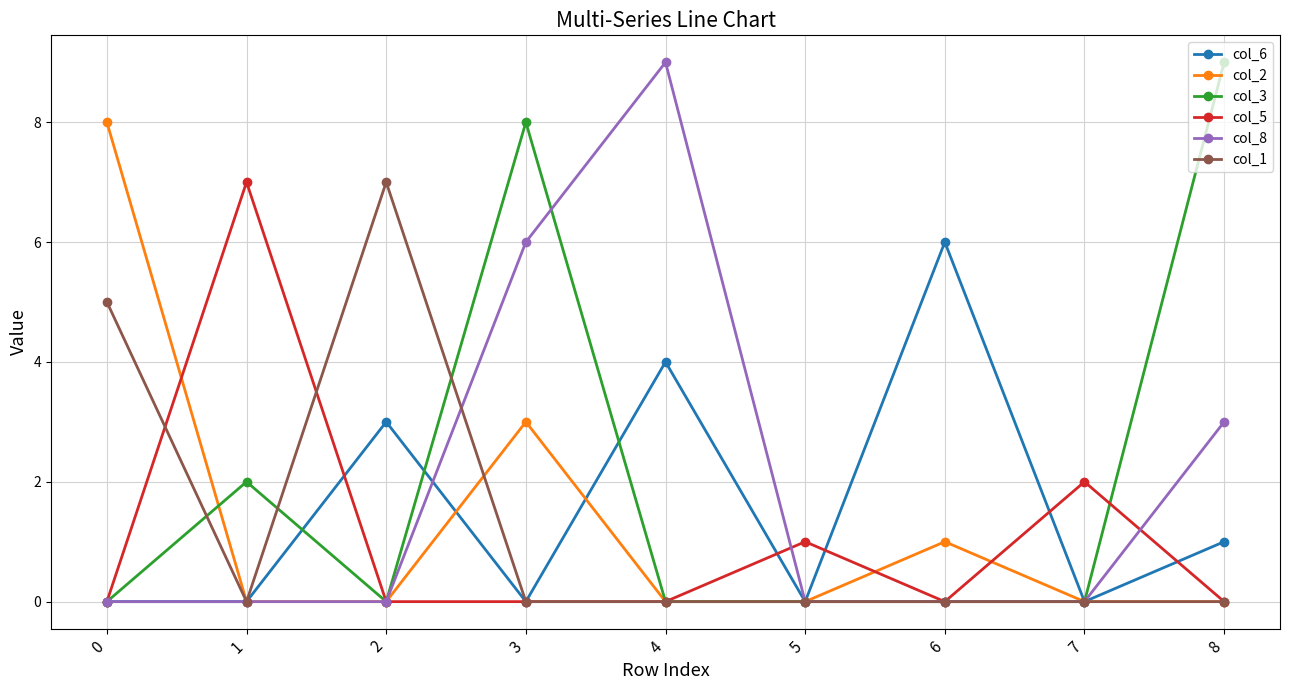

Which series has the largest total across all categories?

col_3